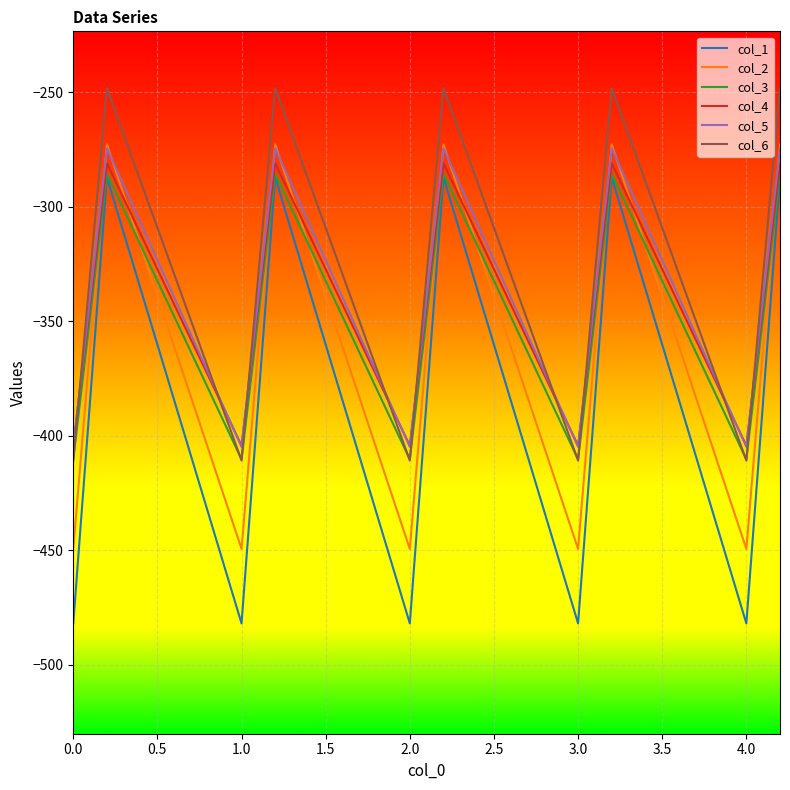

How many times do col_4 and col_5 cross each other?

9